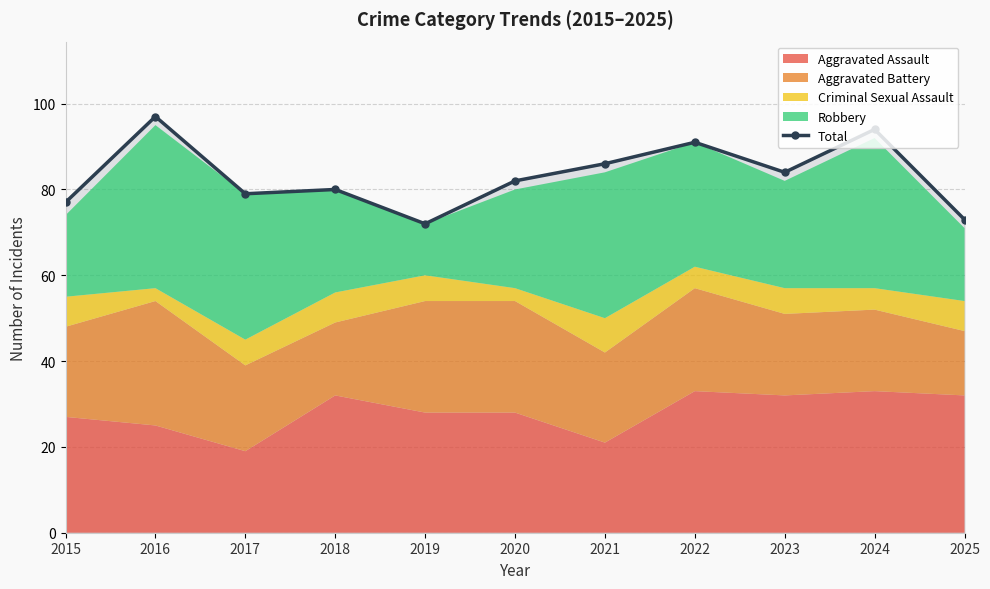

What is the average value?

83